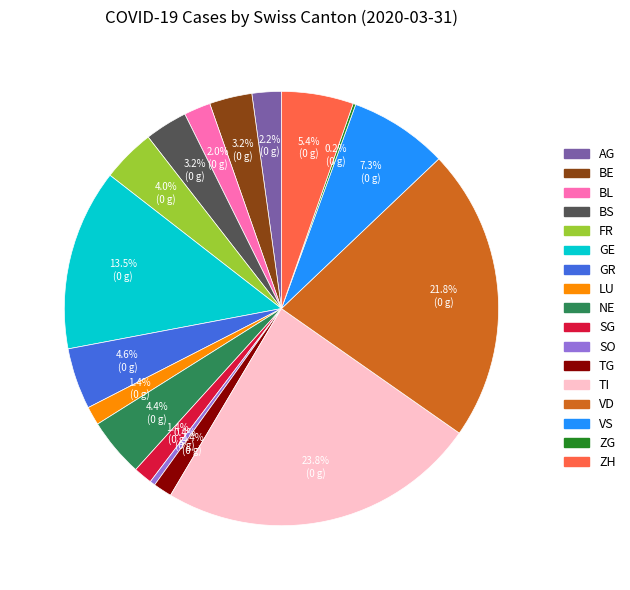

Is there any slice that represents more than half of the pie?

No